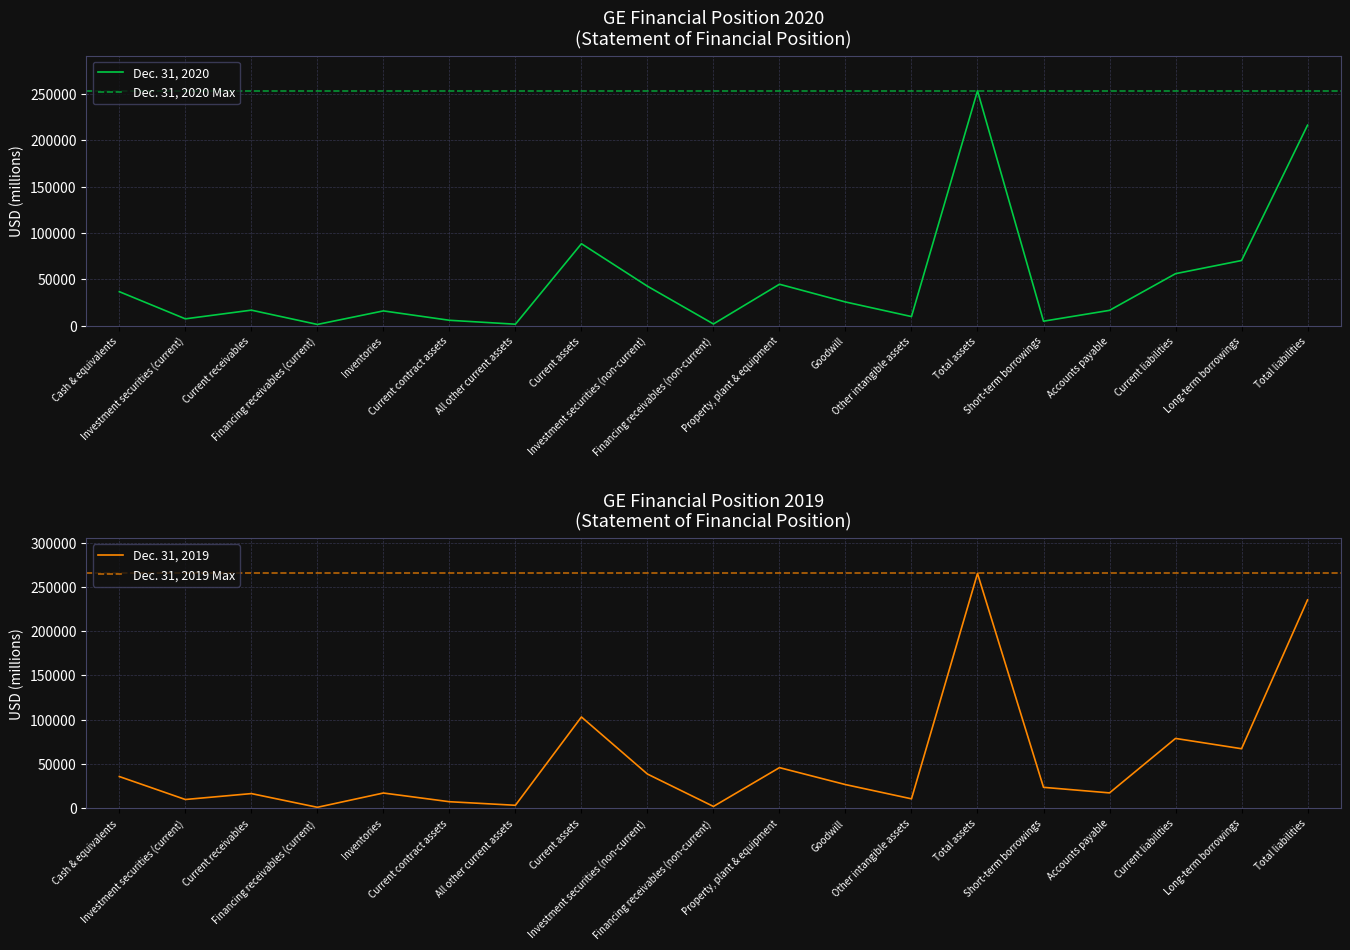

What is the minimum value shown in the chart?

1077